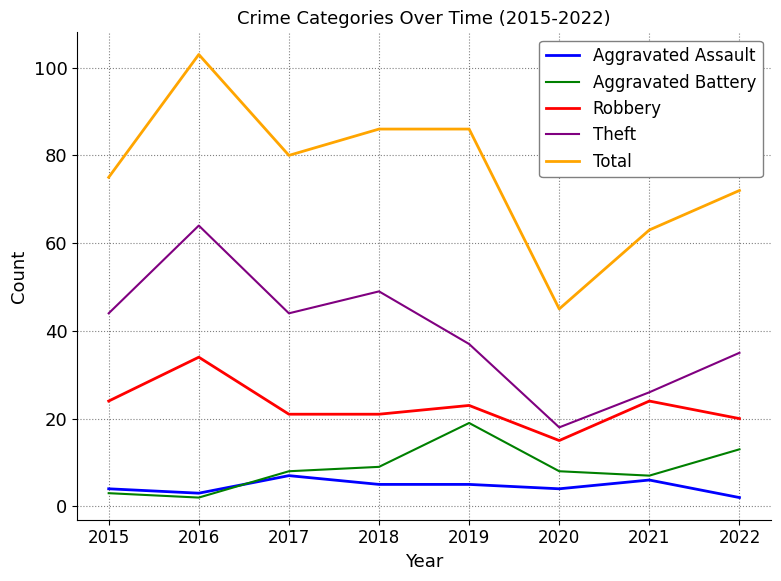

Where does the Total series first go above 80?

2016